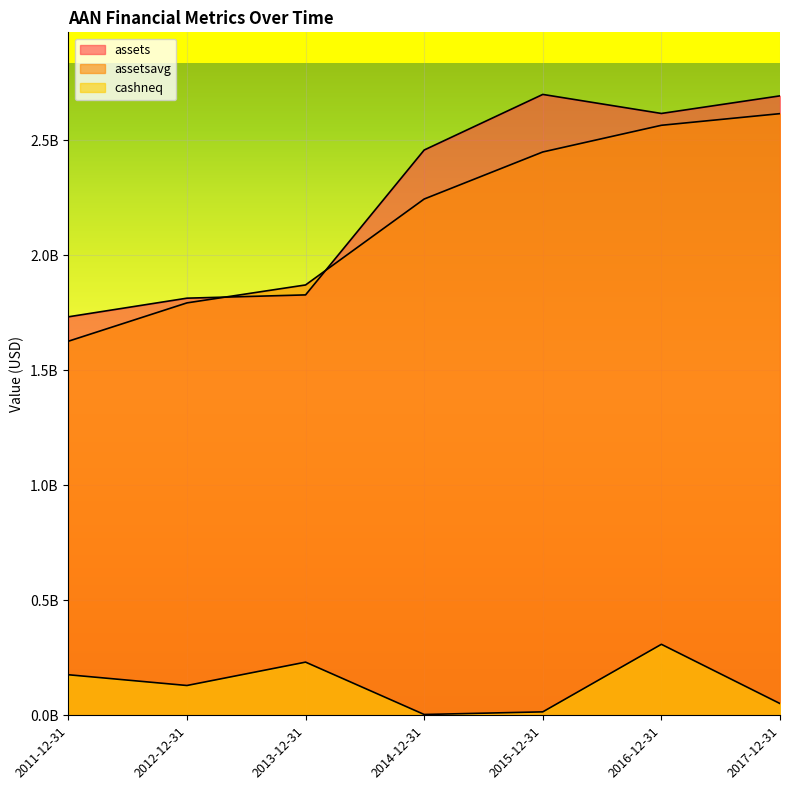

Reading left to right, transcribe all the data shown in this chart.

assets: 1731899000	1812929000	1827176000	2456844000	2698488000	2615736000	2692264000
assetsavg: 1625823750	1792469250	1870423750	2243872250	2448382250	2564335000	2614970500
cashneq: 176257000	129534000	231091000	3549000	14942000	308561000	51037000